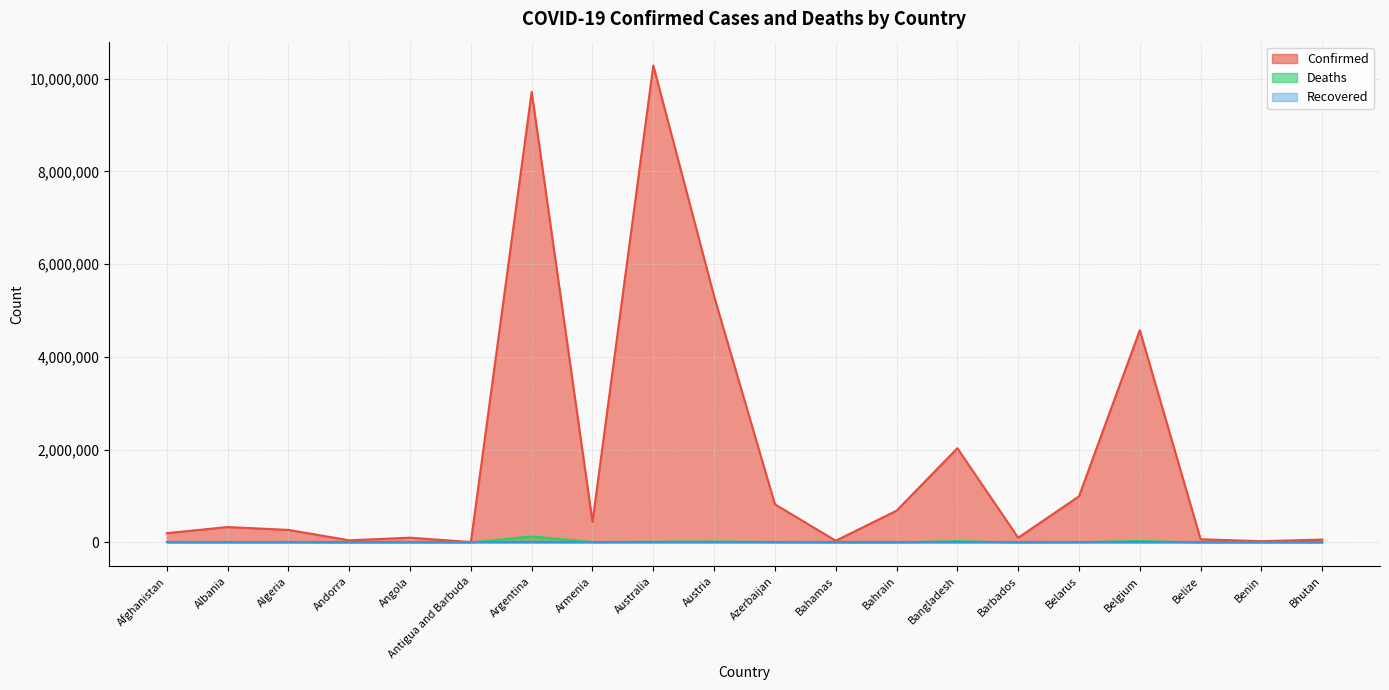

Which series has the widest spread of values?

Confirmed